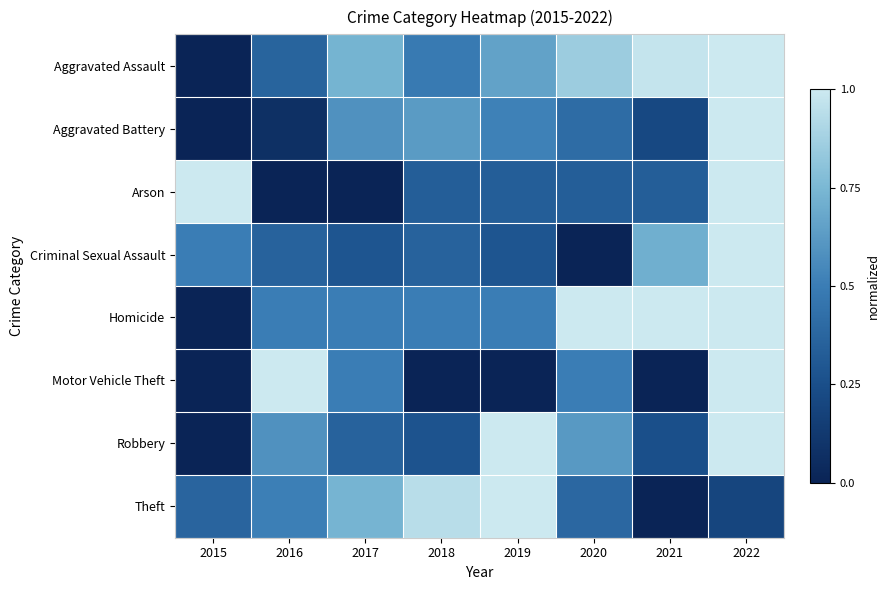

Reading left to right, extract all data points from this chart.

Aggravated Assault: 2015=0.0	2016=0.4	2017=0.7	2018=0.5	2019=0.7	2020=0.9	2021=1.0	2022=1.0
Aggravated Battery: 2015=0.0	2016=0.1	2017=0.6	2018=0.6	2019=0.5	2020=0.4	2021=0.2	2022=1.0
Arson: 2015=1.0	2016=0.0	2017=0.0	2018=0.3	2019=0.3	2020=0.3	2021=0.3	2022=1.0
Criminal Sexual Assault: 2015=0.5	2016=0.4	2017=0.3	2018=0.4	2019=0.3	2020=0.0	2021=0.7	2022=1.0
Homicide: 2015=0.0	2016=0.5	2017=0.5	2018=0.5	2019=0.5	2020=1.0	2021=1.0	2022=1.0
Motor Vehicle Theft: 2015=0.0	2016=1.0	2017=0.5	2018=0.0	2019=0.0	2020=0.5	2021=0.0	2022=1.0
Robbery: 2015=0.0	2016=0.6	2017=0.4	2018=0.3	2019=1.0	2020=0.6	2021=0.3	2022=1.0
Theft: 2015=0.4	2016=0.5	2017=0.7	2018=0.9	2019=1.0	2020=0.4	2021=0.0	2022=0.2